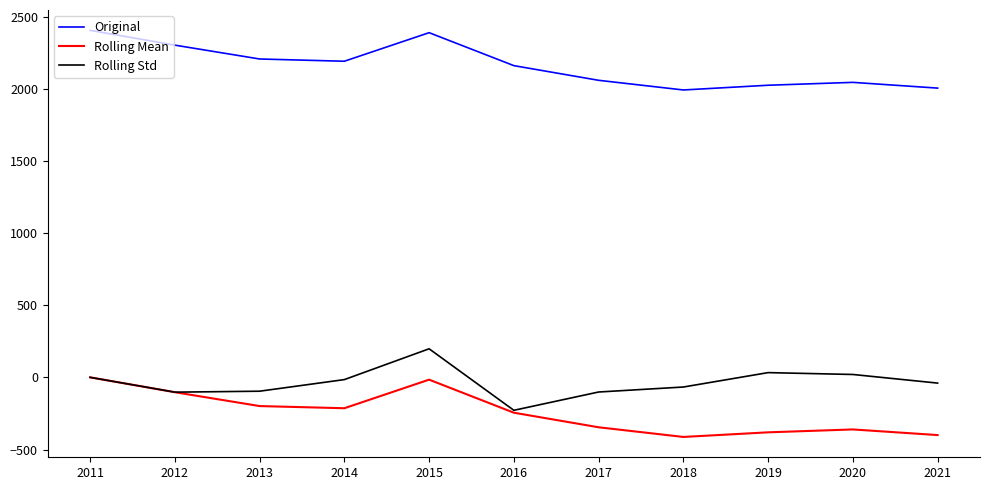

True or false: Original and Rolling Mean cross at least once.

False